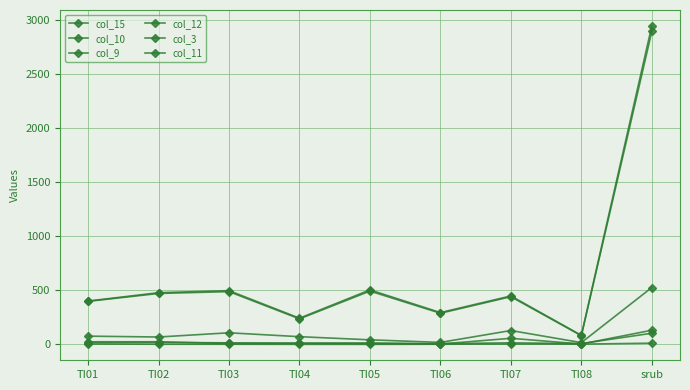

In col_10, how many points are higher than both neighbors (excluding endpoints)?

2